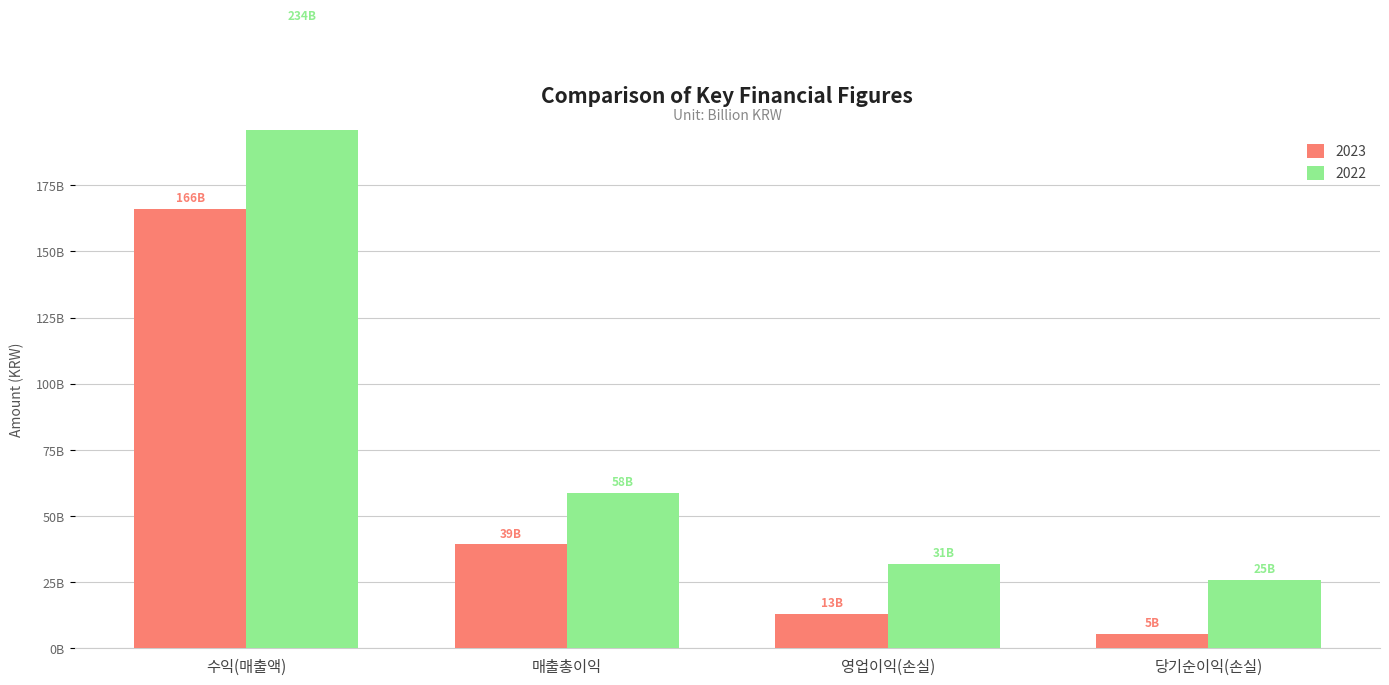

List the series in order of their peak value, lowest first.

2023, 2022